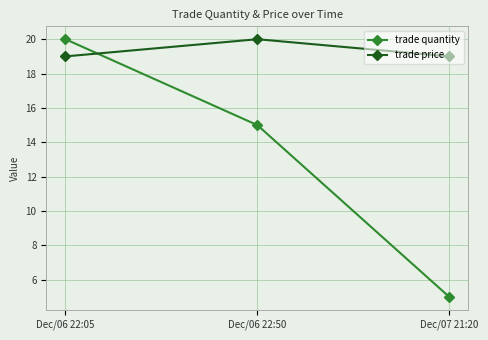

What is the average value of the trade quantity series?

13